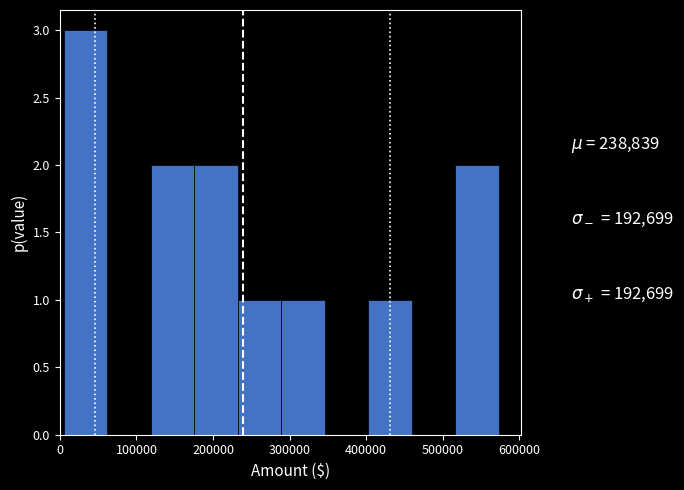

What is the height of the bar covering 400000 to 460000 on the x-axis? Neither the bar edges nor the heights are printed on the chart, so give them approximately, as read against the axes.

1